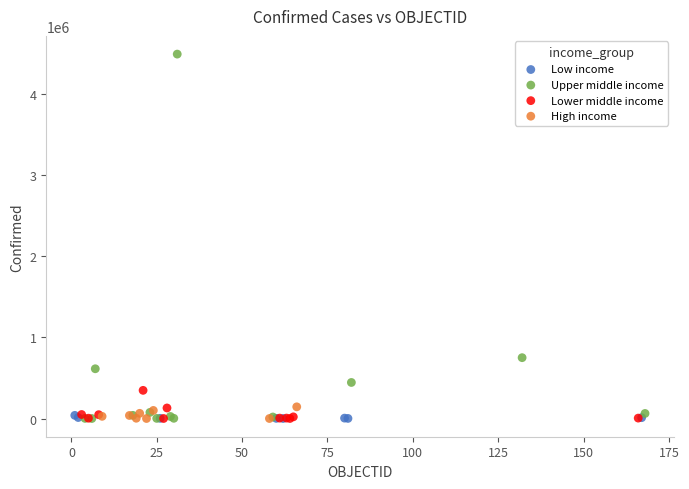

What are all the series names shown in the legend?

Low income, Upper middle income, Lower middle income, High income